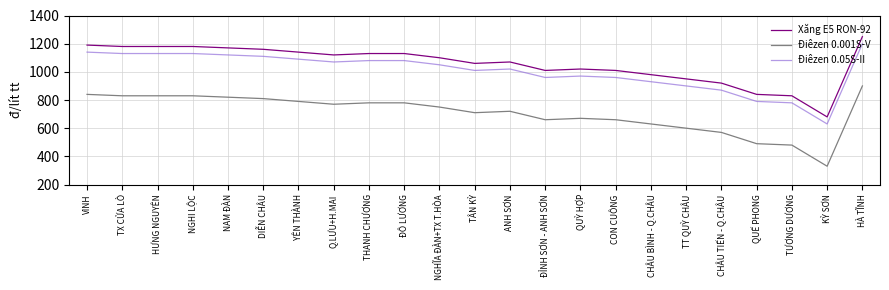

What is the sum of the Xăng E5 RON-92 values at YÊN THÀNH and HÀ TĨNH?

2390